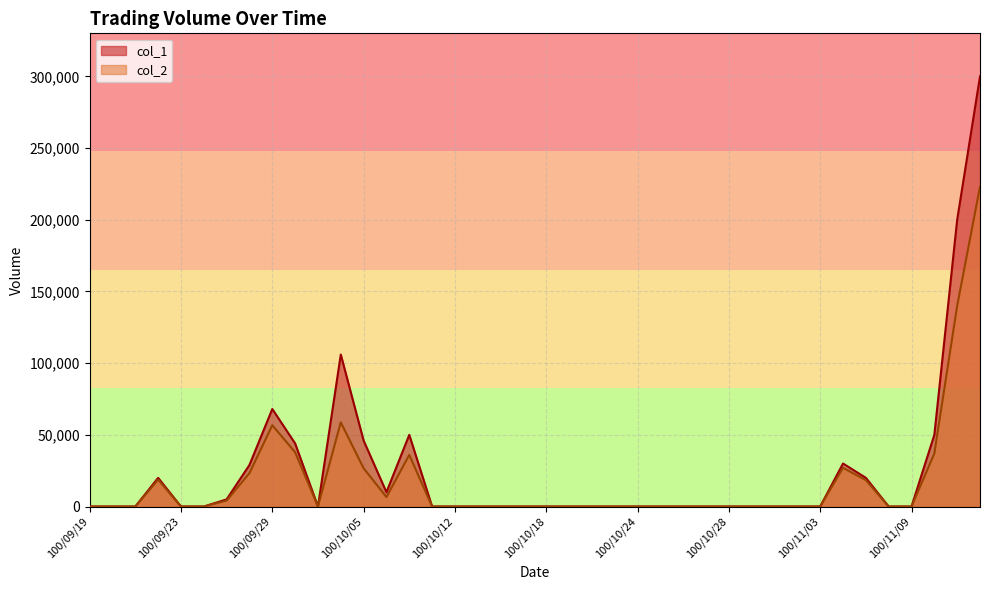

What are all the series names shown in the legend?

col_1, col_2